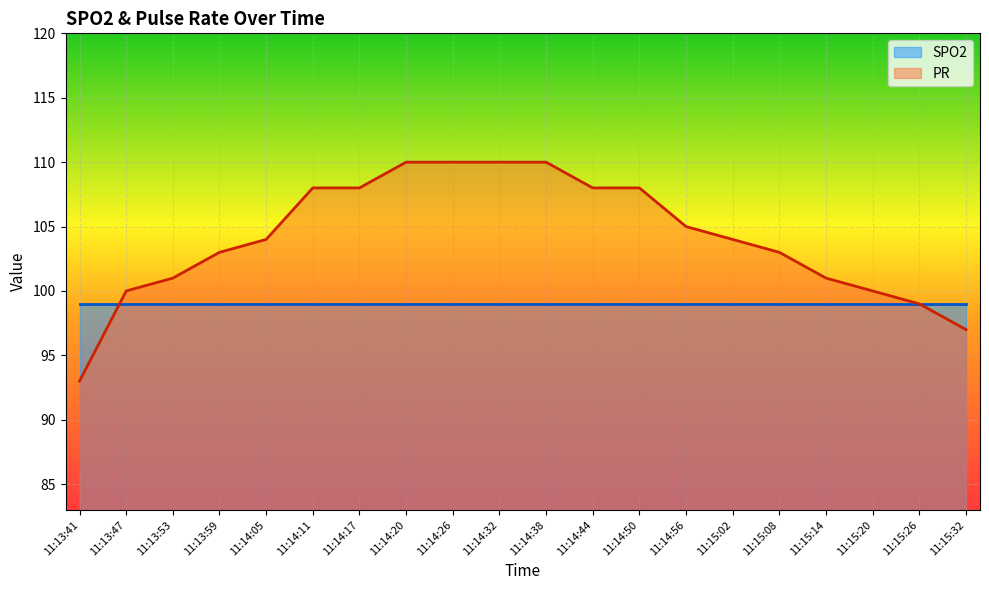

What is the label of the 19th point from the left?

11:15:26